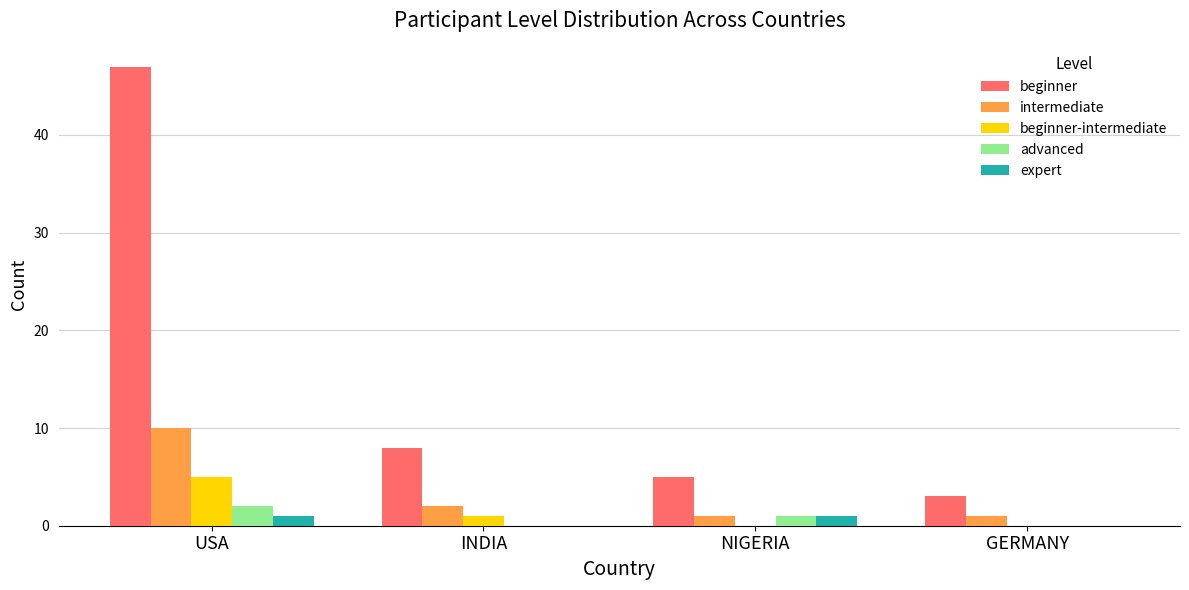

At which category is the sum across all series the highest?

USA